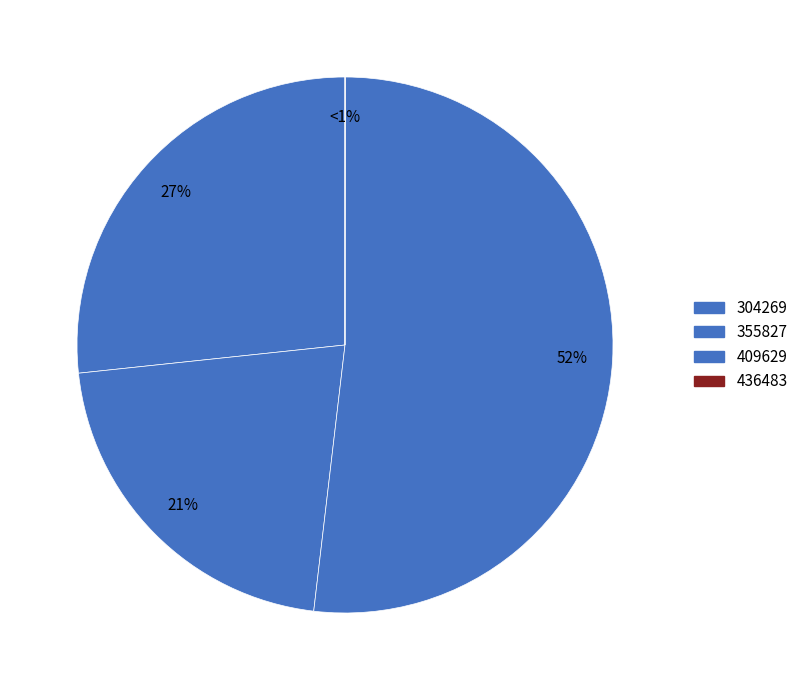

What is the largest slice in the pie chart?

409629